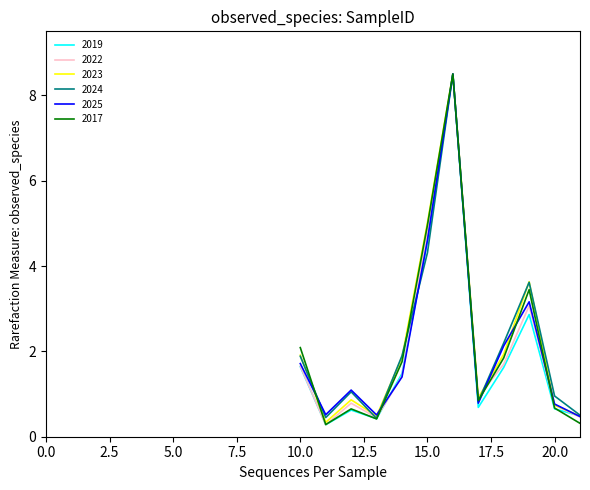

What is the greatest value displayed?

8.5